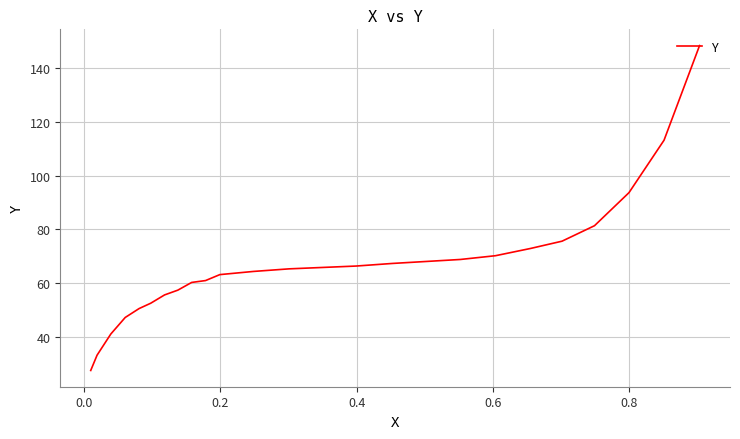

How many values are below 65?

12